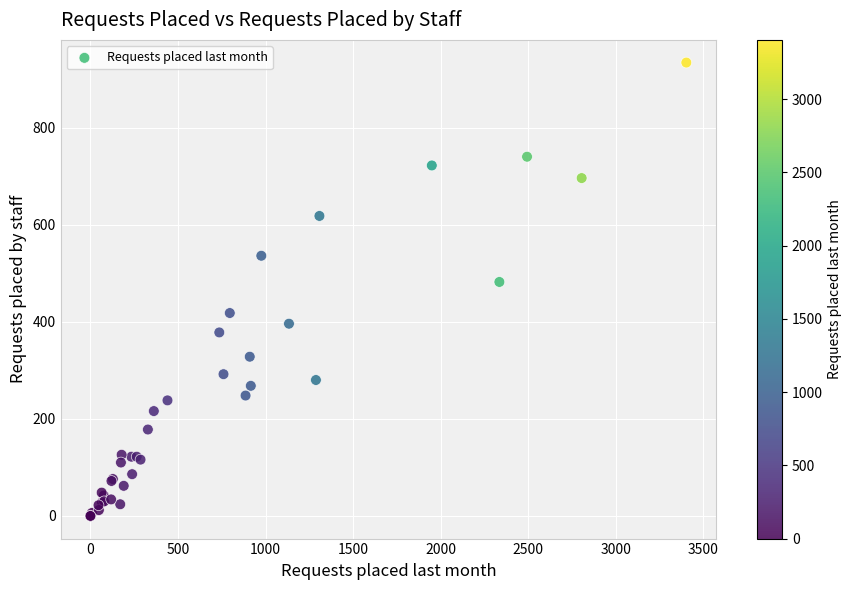

What Y value in the scatter plot is closest to 467?

482